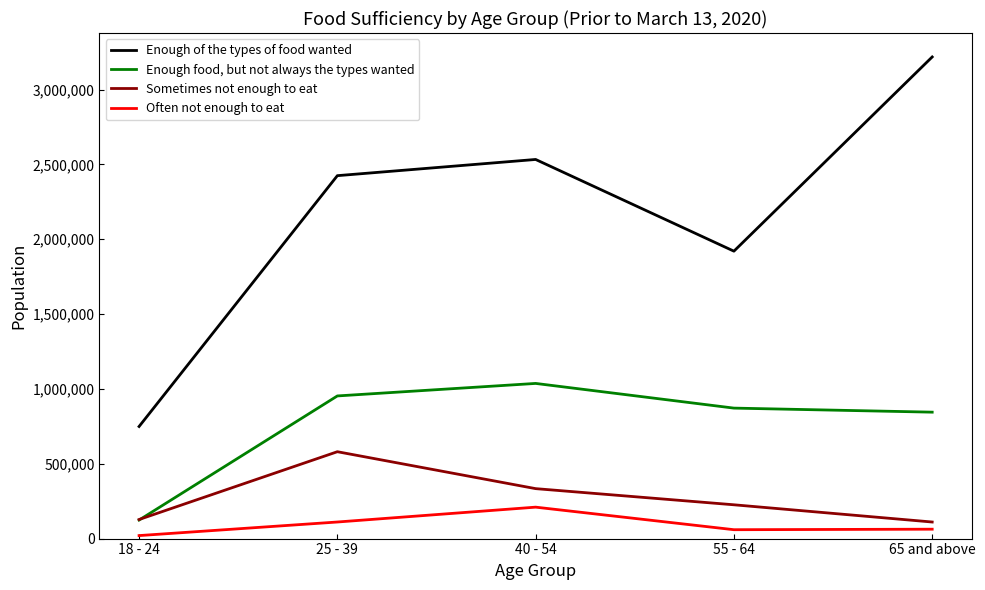

List the series in order of their peak value, lowest first.

Often not enough to eat, Sometimes not enough to eat, Enough food, but not always the types wanted, Enough of the types of food wanted